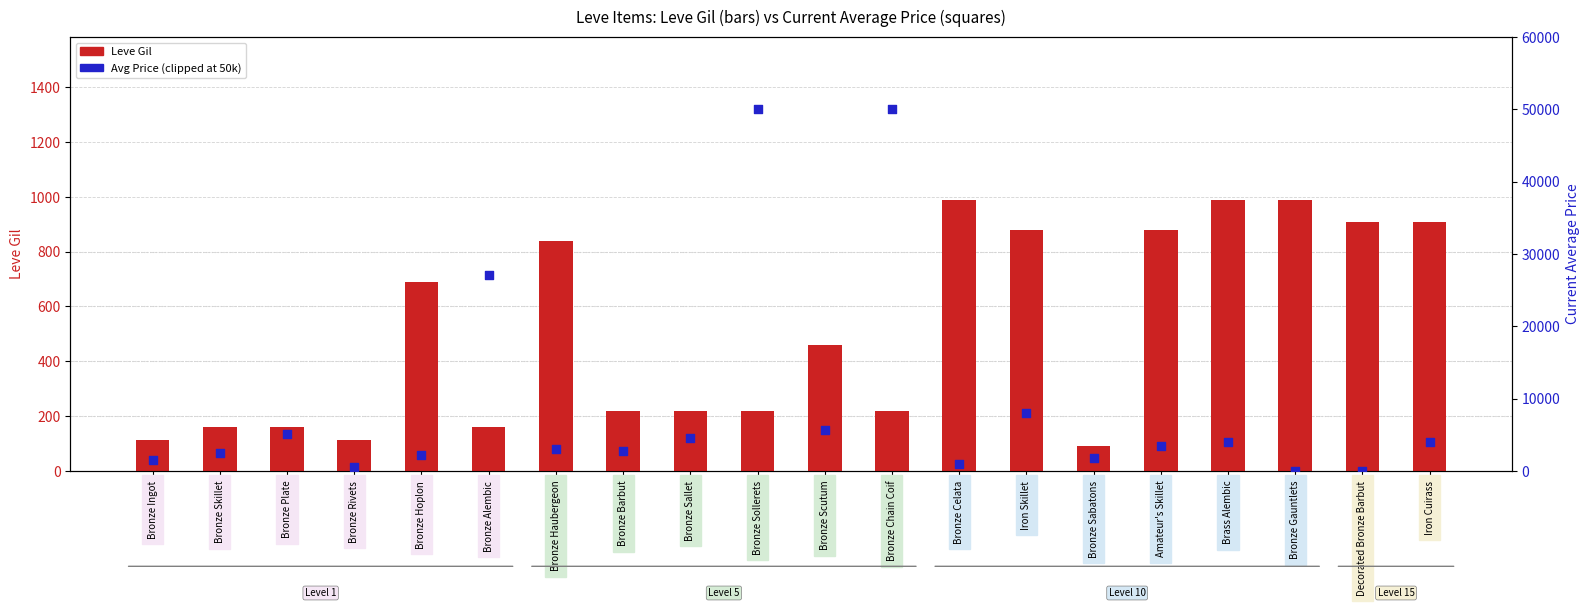

Which series has the widest spread of Y values?

Avg Price (clipped)